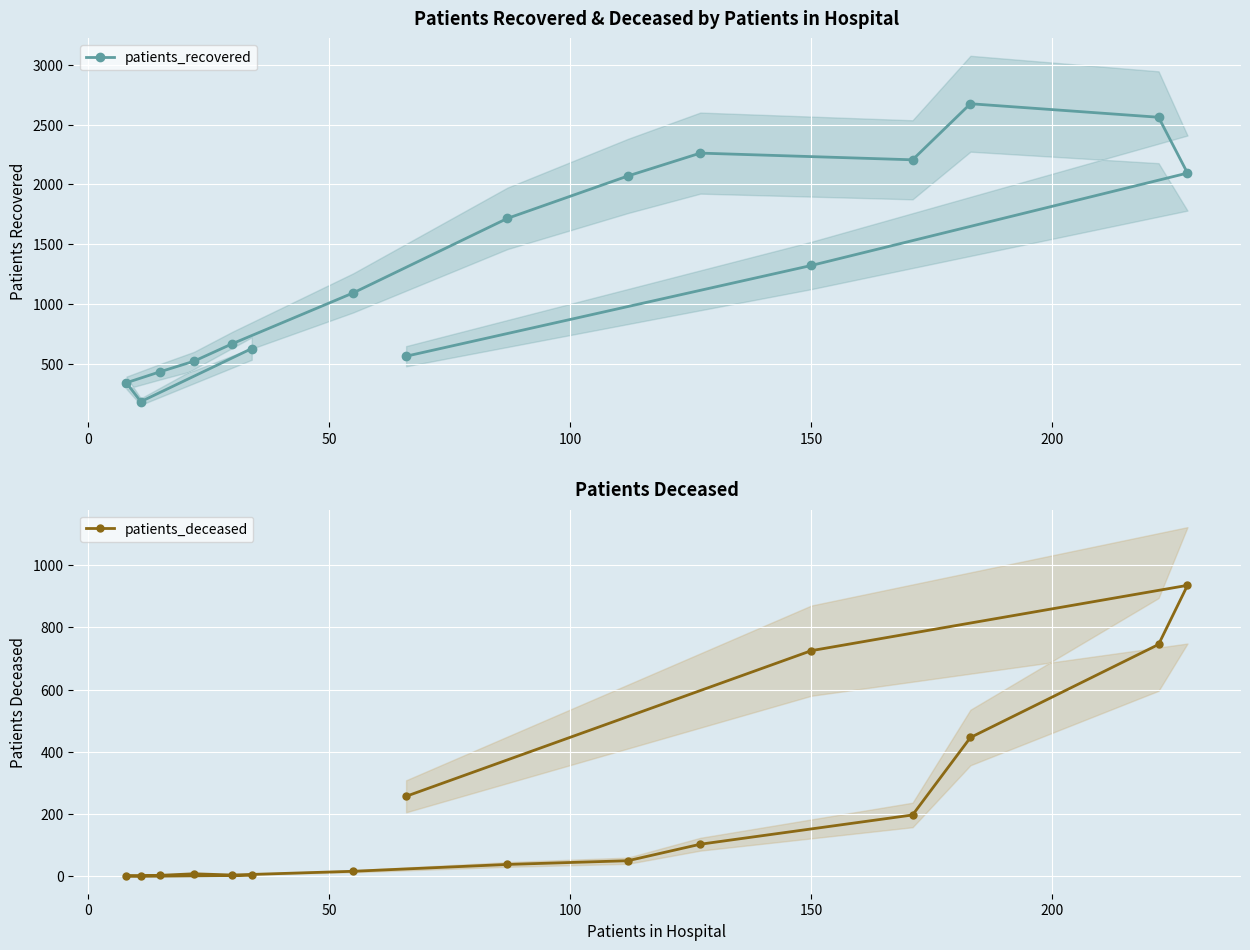

What is the highest value of the patients_recovered series?

2674